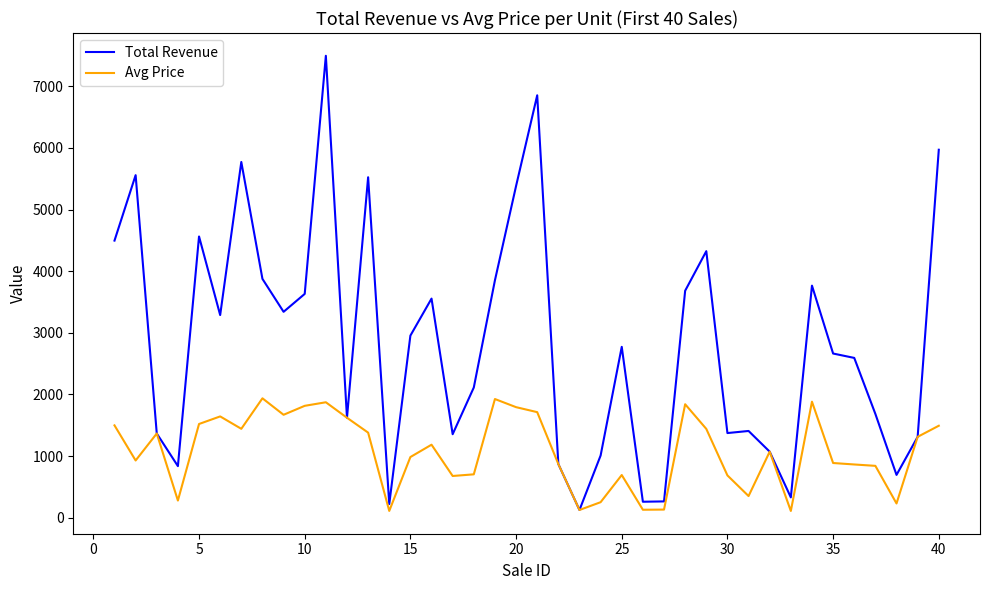

Which series has the widest spread of values?

Total Revenue